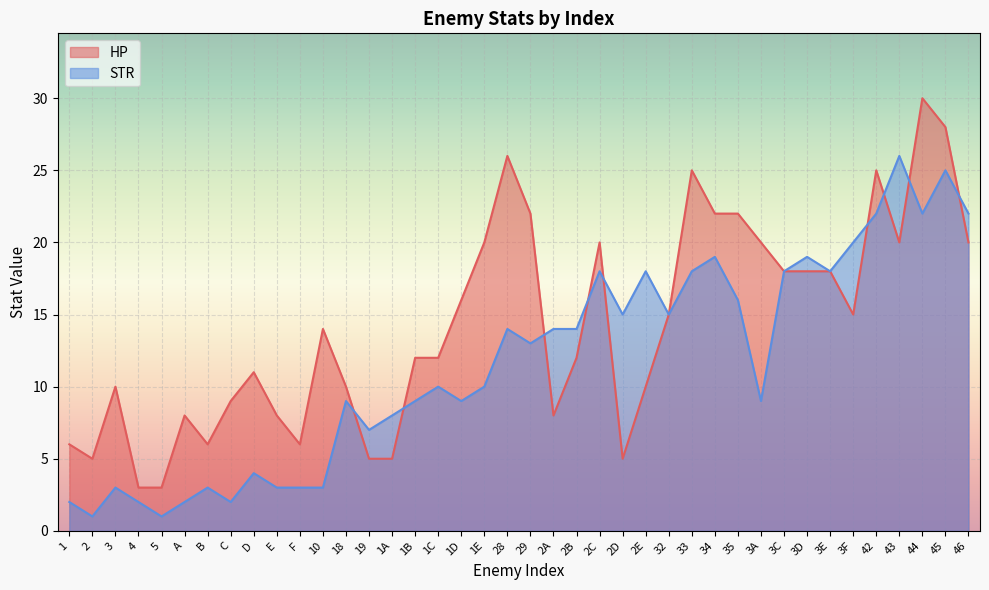

Which label corresponds to the smallest value in the chart?

2